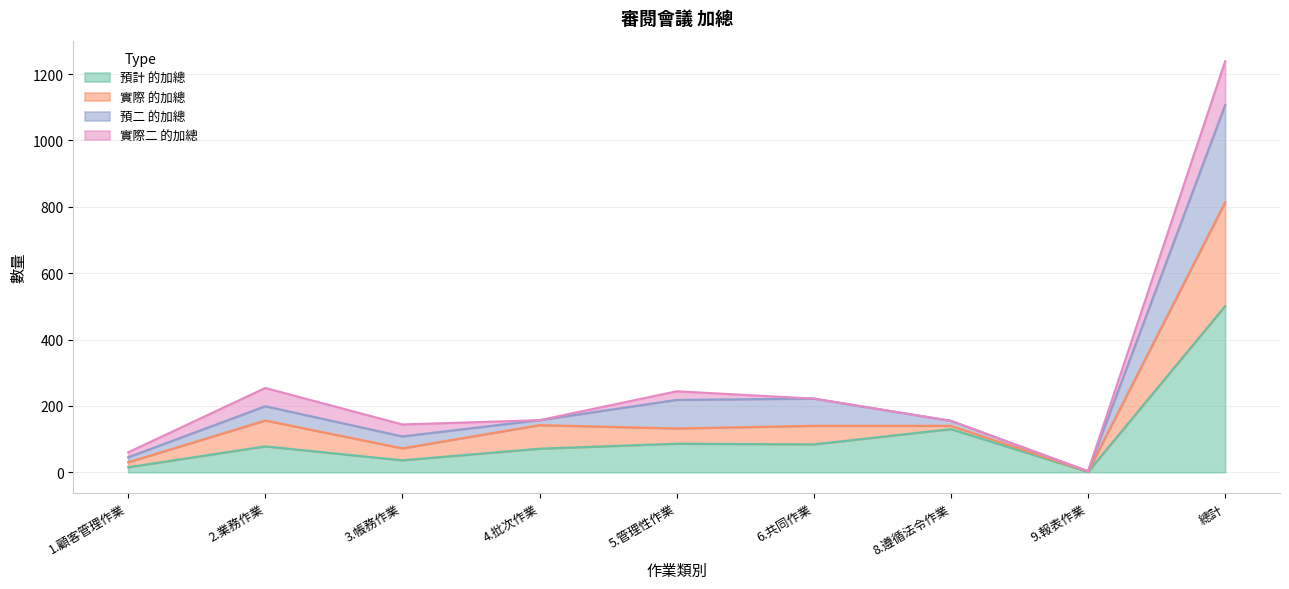

What is the maximum value for 預計 的加總?

501